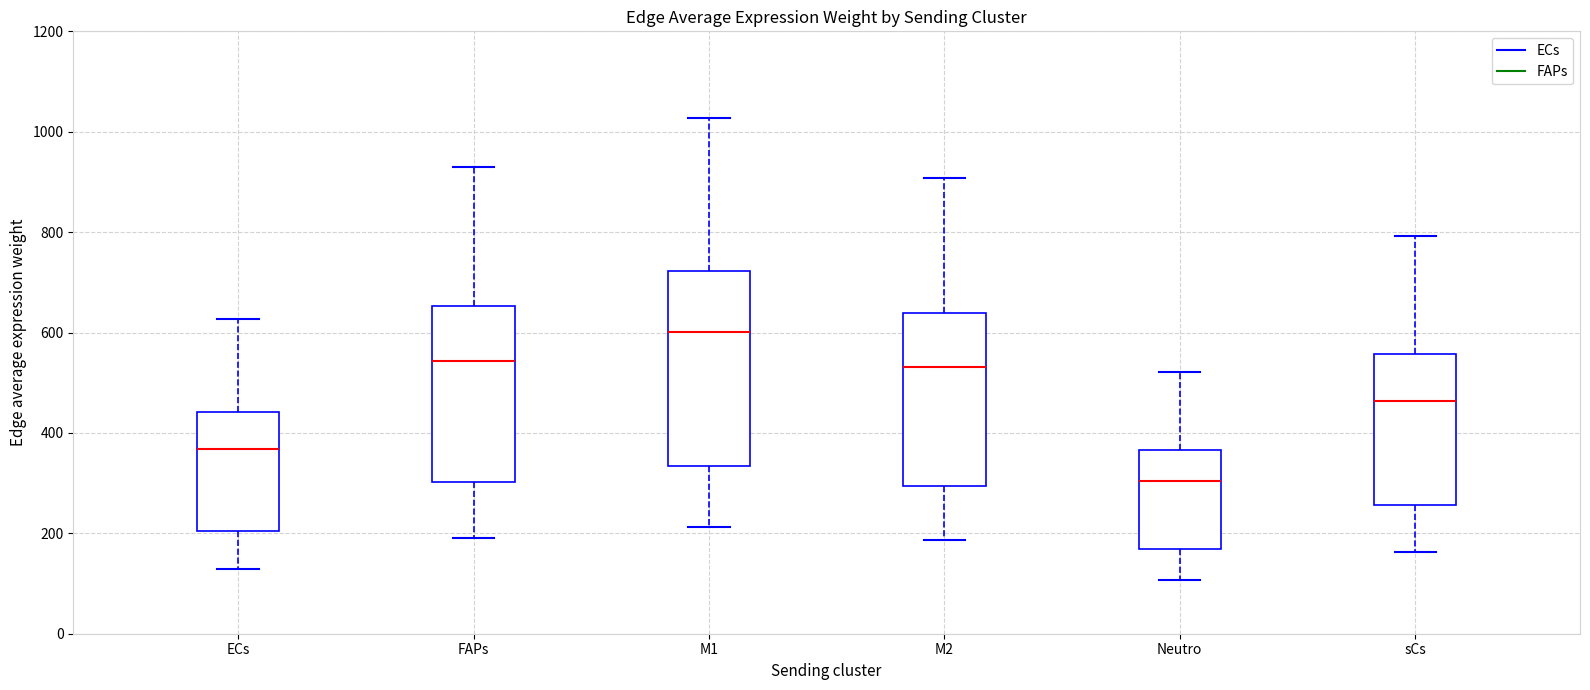

Where does the upper whisker of the box for M2 end on the y-axis? The values are not printed on the chart, so give them approximately, as read against the axis.

900